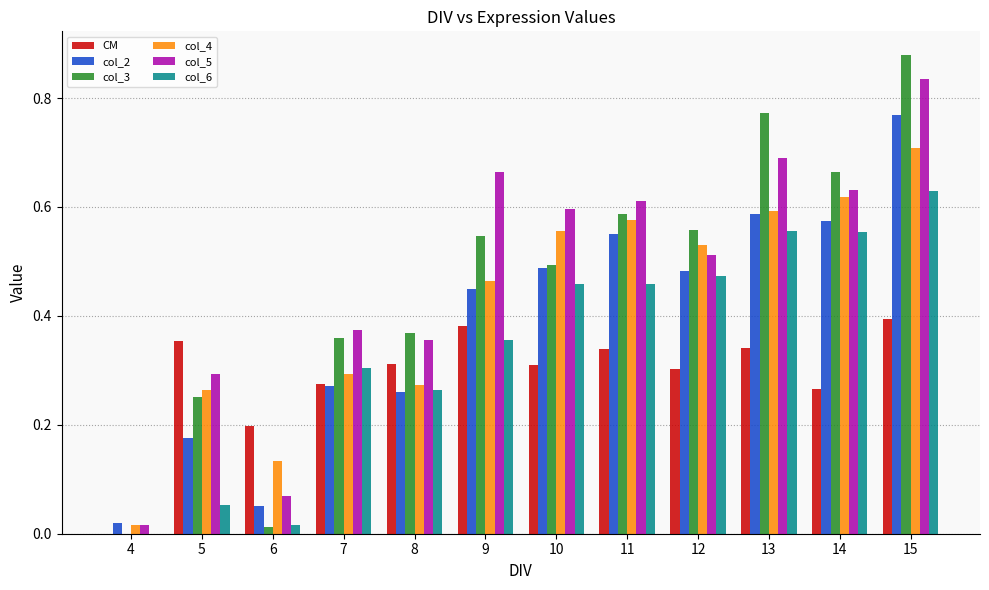

What is the sum of the col_5 values at 10 and 13?

1.3